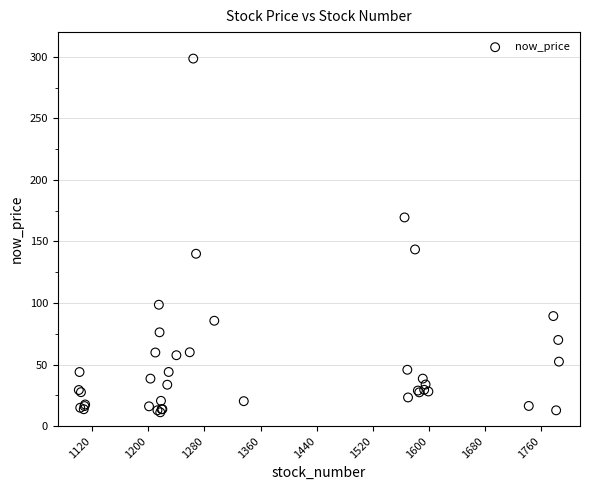

What Y value in the scatter plot is closest to 154?

143.5